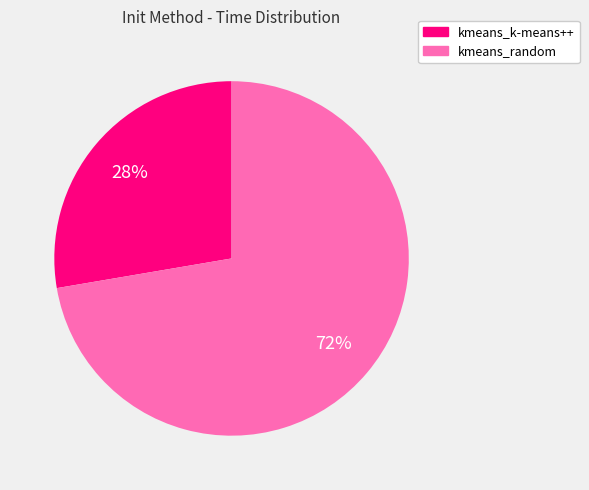

Is the sum of kmeans_random and kmeans_k-means++ greater than half?

Yes